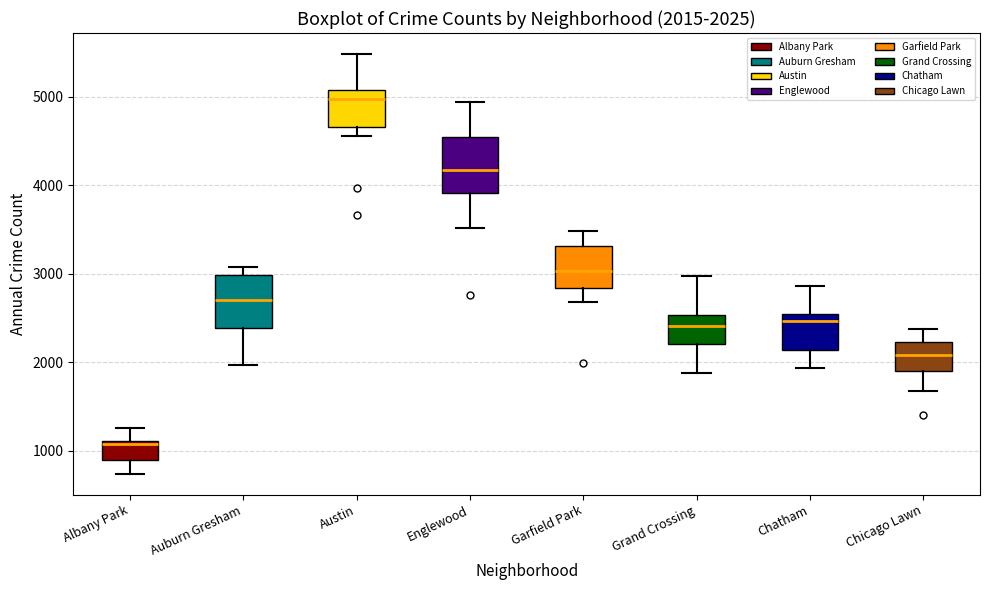

Which box's median line is the lowest?

Albany Park